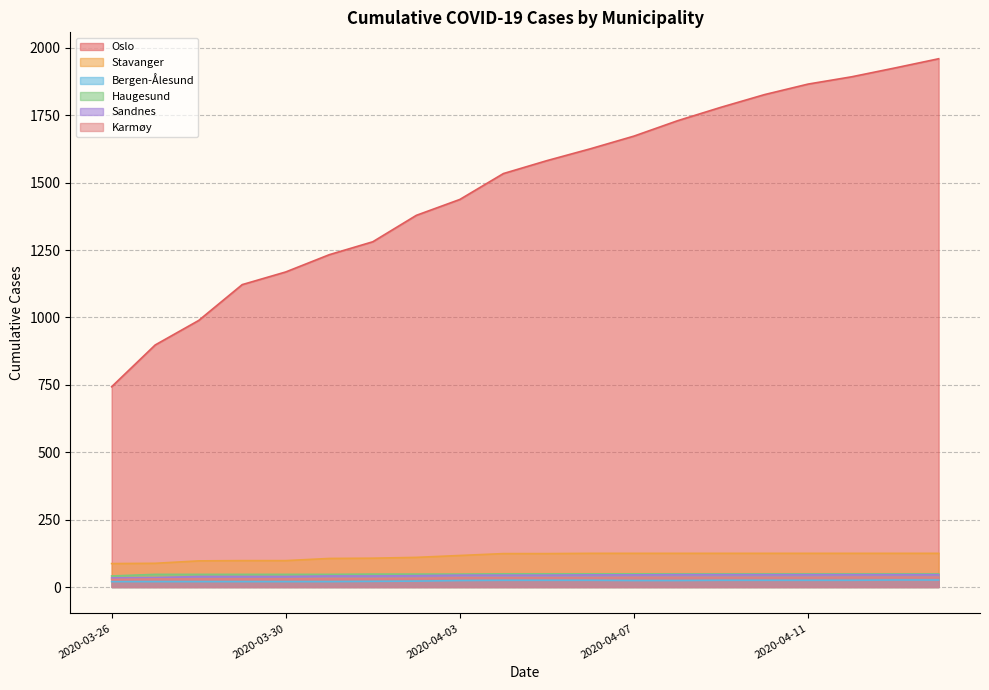

What is the value of the Bergen-Ålesund point at the 2nd from the left?

20